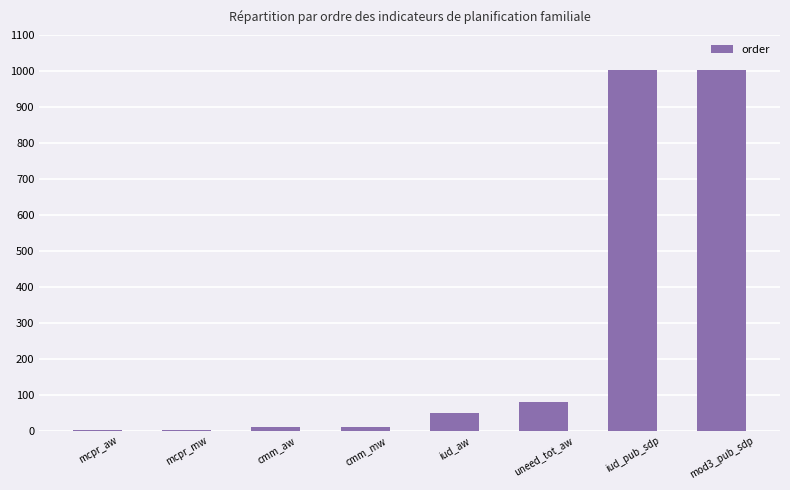

What is the sum of all values?

2157